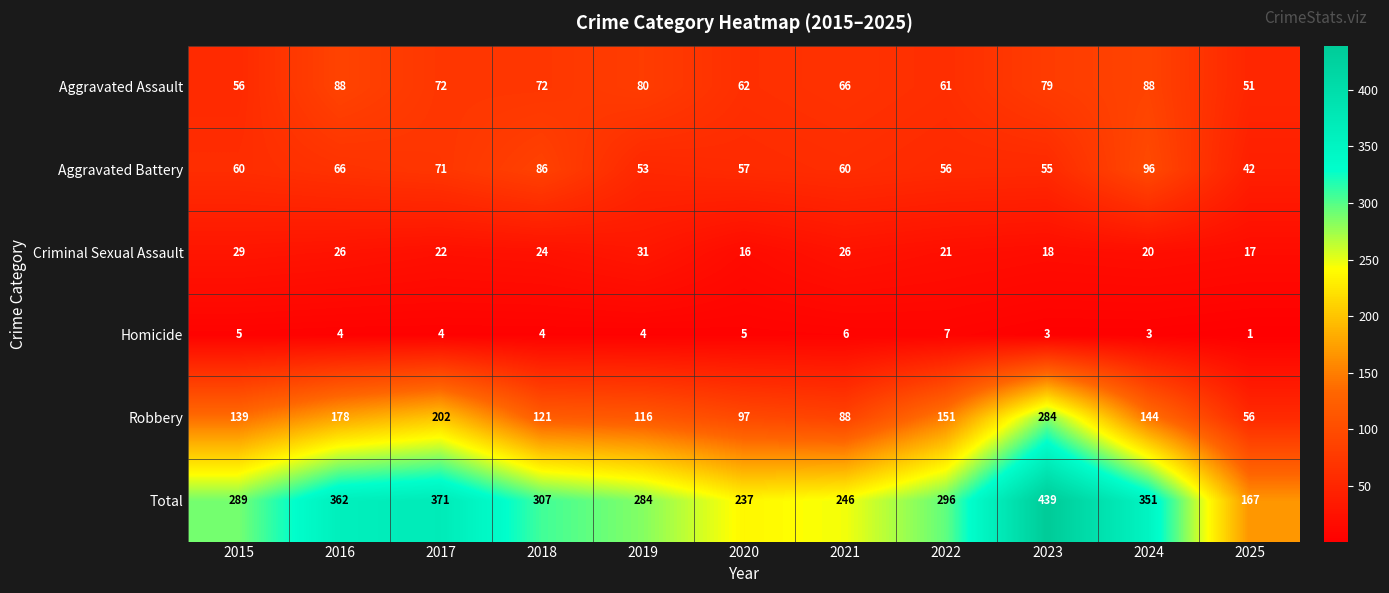

Rank the series by their maximum value, from lowest to highest.

Homicide, Criminal Sexual Assault, Aggravated Assault, Aggravated Battery, Robbery, Total